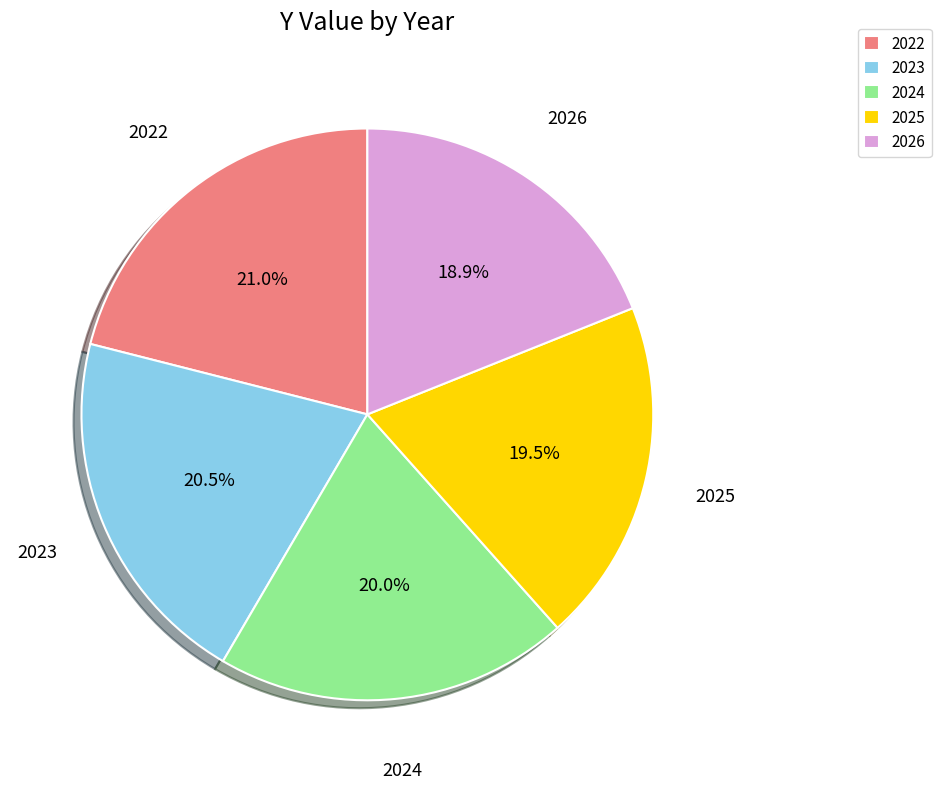

Combined, what portion of the pie is 2022 and 2024?

41.0%